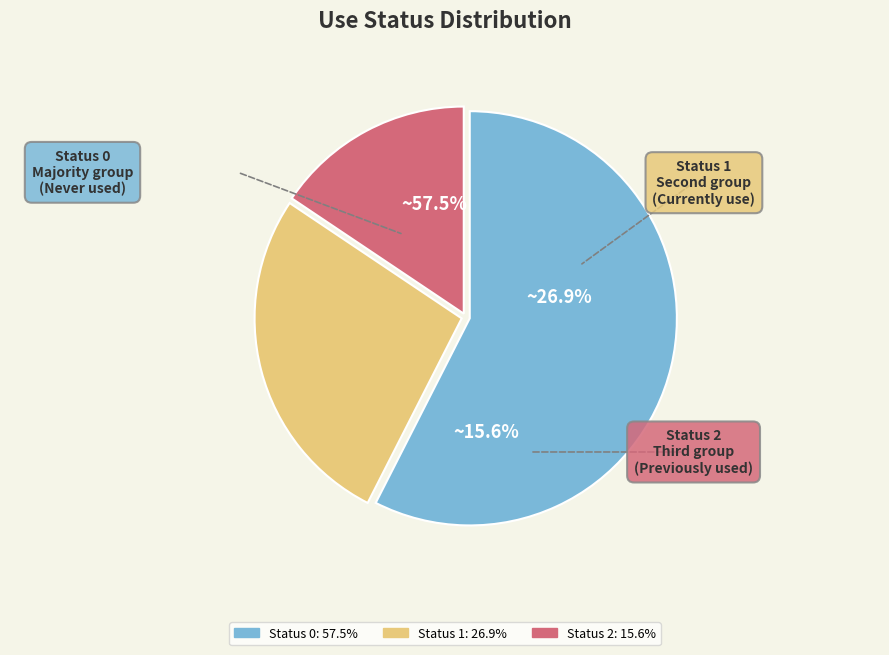

Count the number of slices in the pie.

3